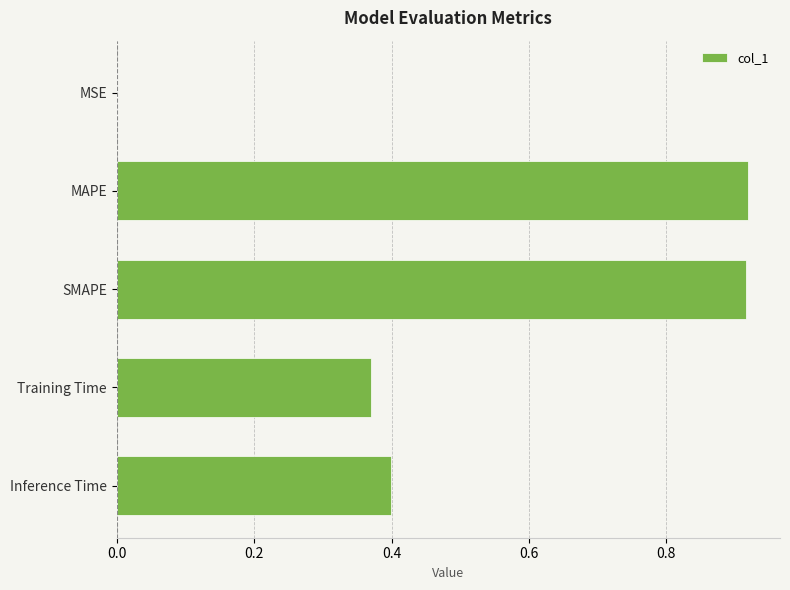

How many series are shown in this chart?

1